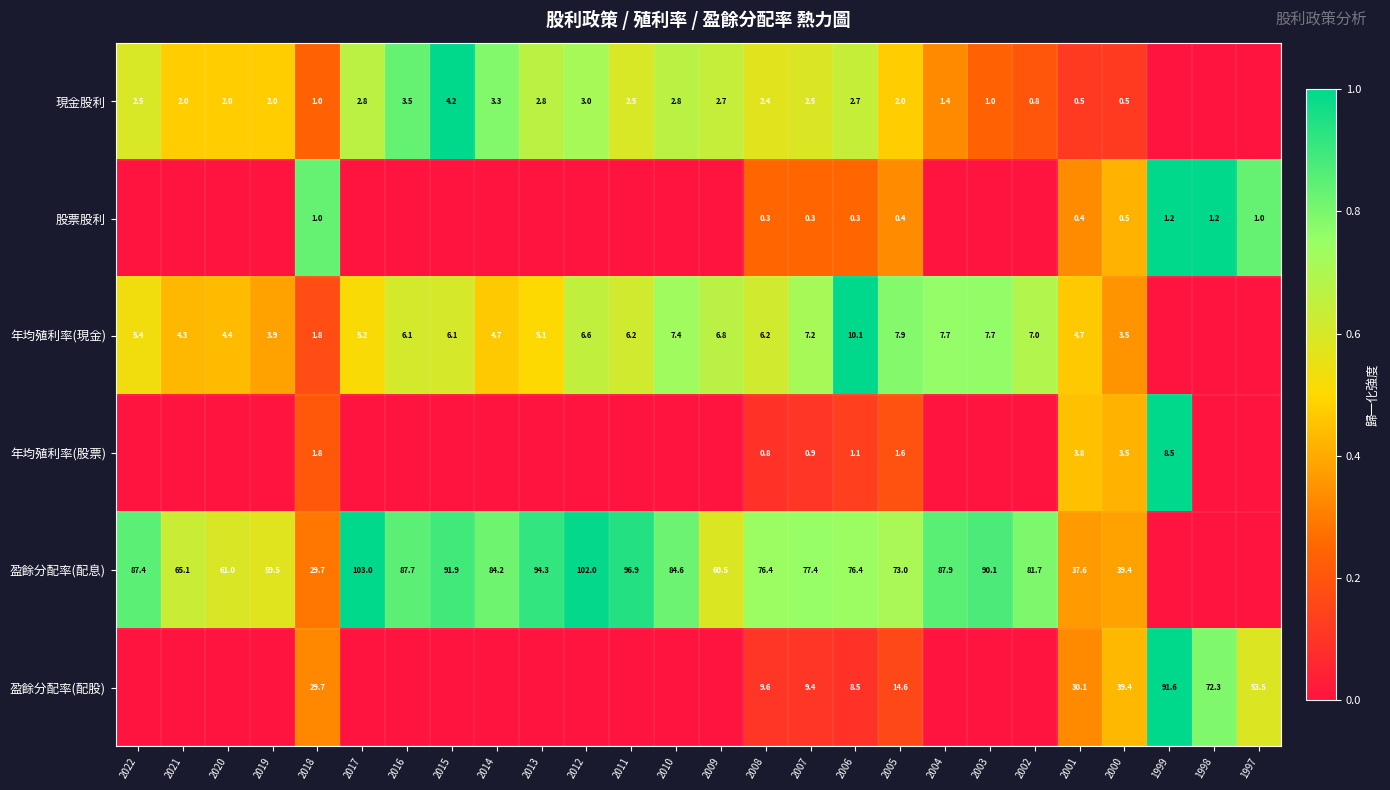

What is the difference between the highest and lowest values at 2006?

76.1